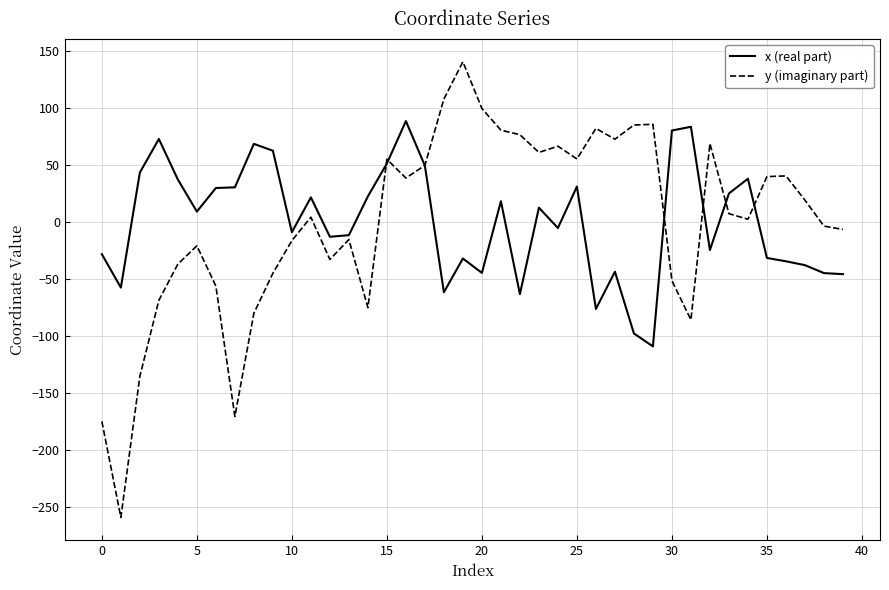

List the series in order of their peak value, highest first.

y (imaginary part), x (real part)